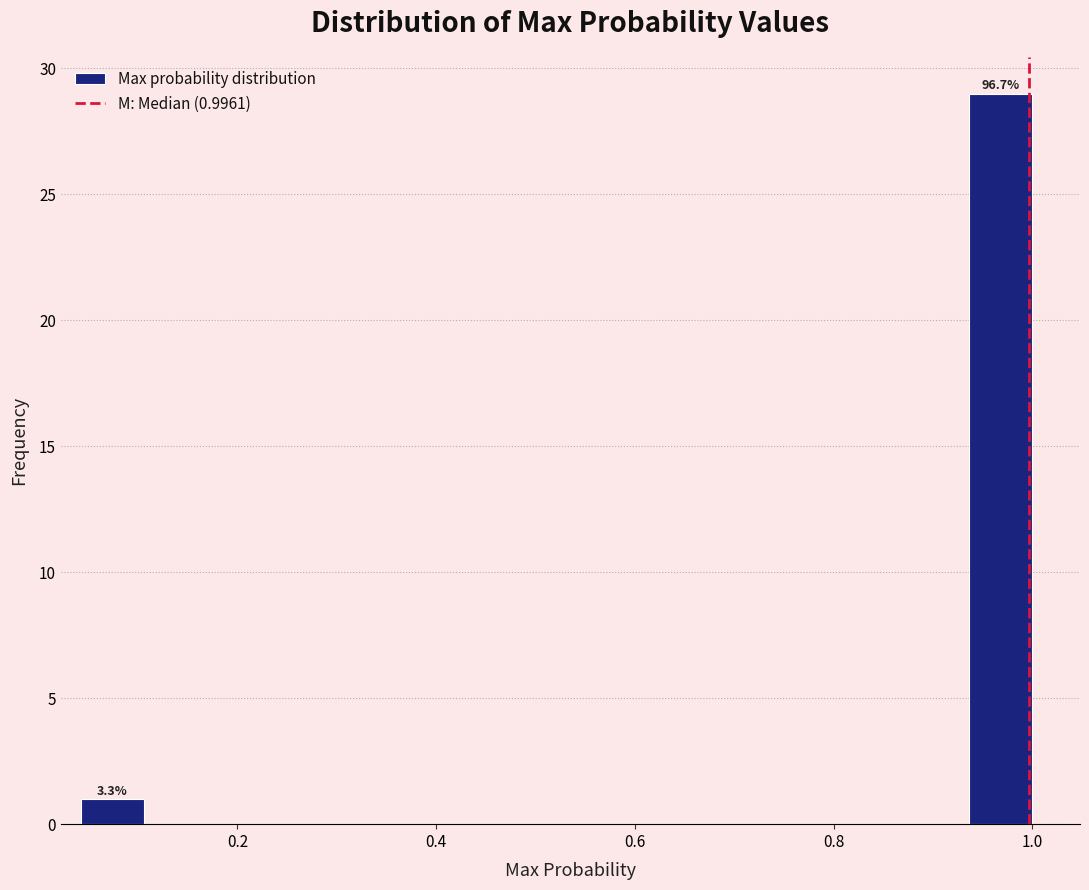

Read against the x-axis, roughly where is the centre of the tallest bar?

0.96